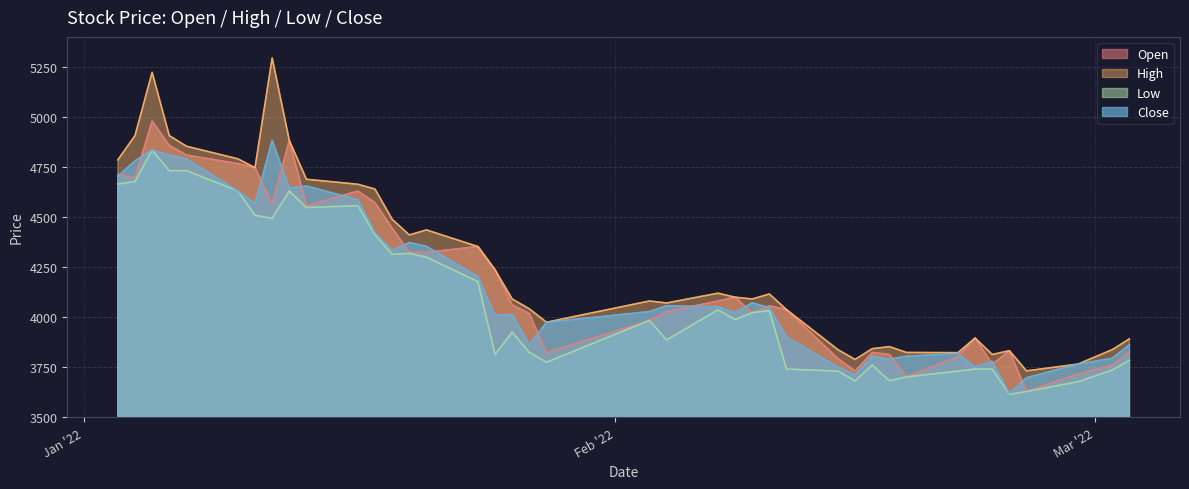

How many lines are shown in the chart?

4